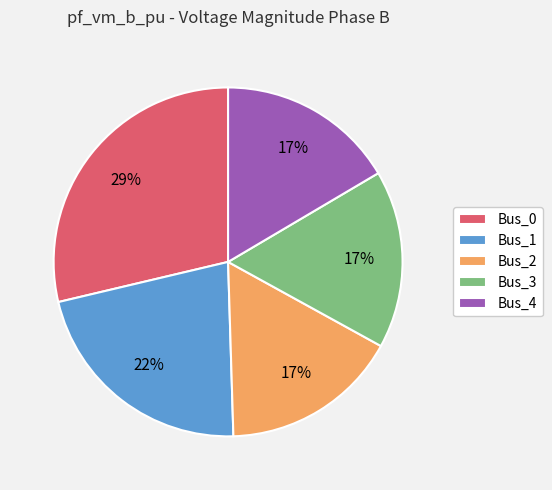

Do Bus_0 and Bus_3 together represent more than half of the pie?

No